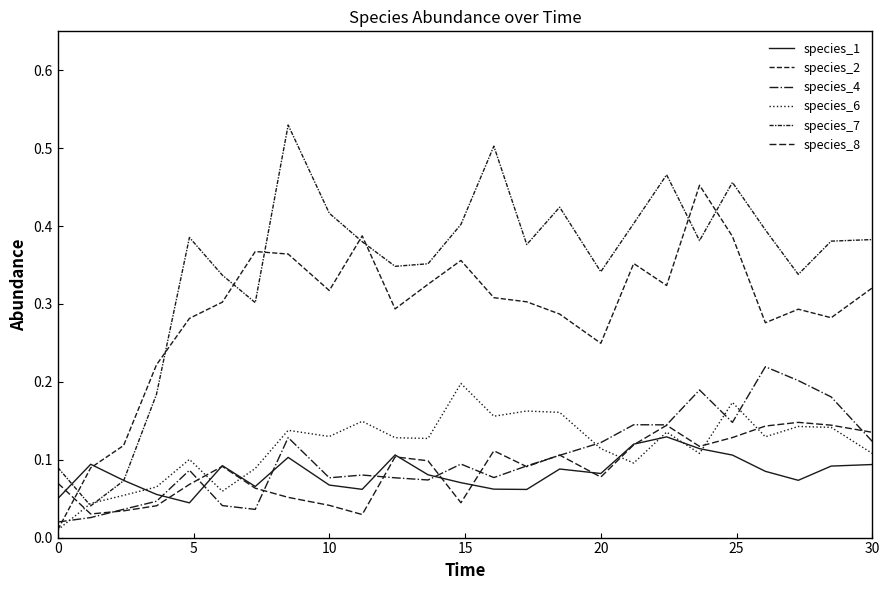

How many lines are shown in the chart?

6